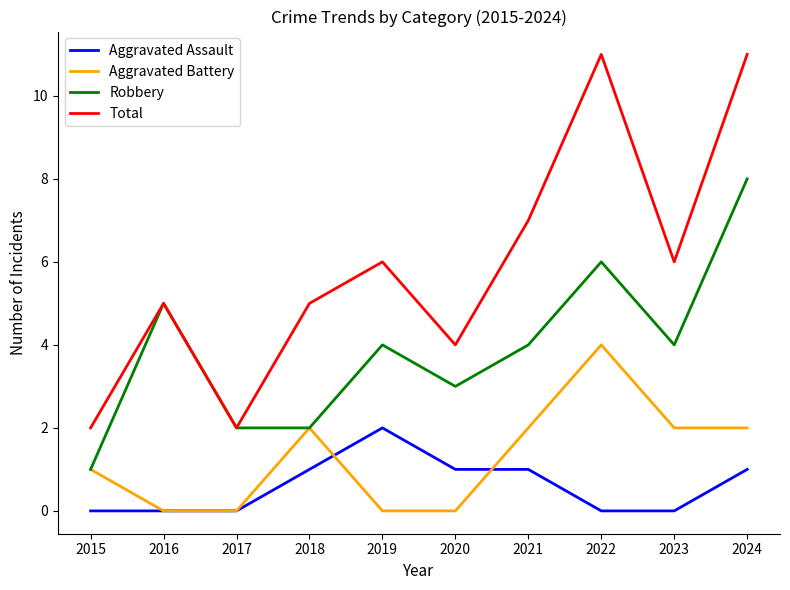

True or false: Aggravated Assault and Robbery intersect in this chart.

False